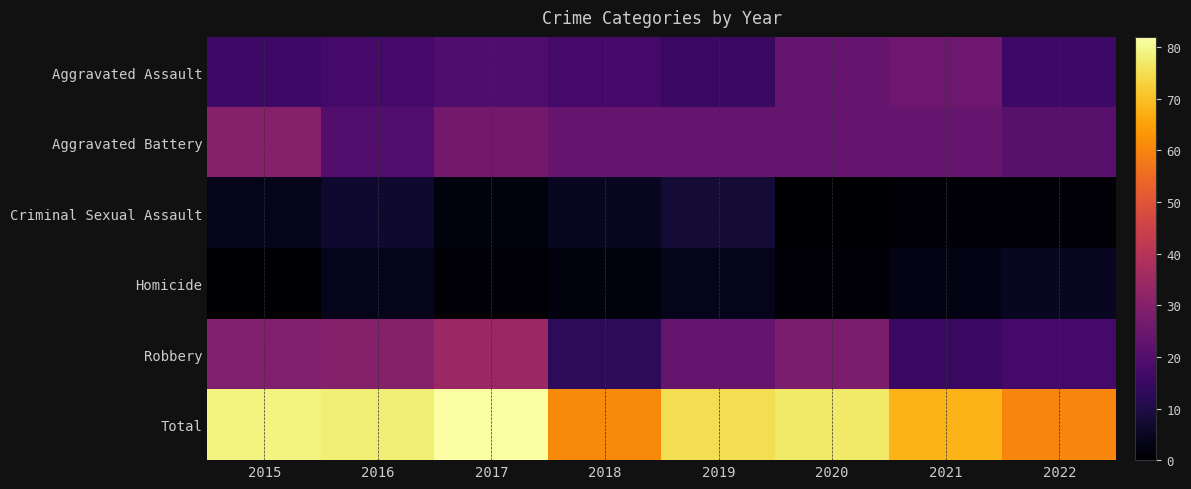

Reading left to right, list all the values displayed in this chart.

Aggravated Assault: 2015=16	2016=17	2017=19	2018=17	2019=15	2020=24	2021=25	2022=16
Aggravated Battery: 2015=30	2016=20	2017=26	2018=24	2019=24	2020=24	2021=24	2022=21
Criminal Sexual Assault: 2015=4	2016=7	2017=2	2018=5	2019=8	2020=0	2021=1	2022=1
Homicide: 2015=0	2016=4	2017=1	2018=2	2019=4	2020=1	2021=3	2022=5
Robbery: 2015=29	2016=30	2017=34	2018=13	2019=24	2020=28	2021=15	2022=17
Total: 2015=79	2016=78	2017=82	2018=61	2019=75	2020=77	2021=68	2022=60